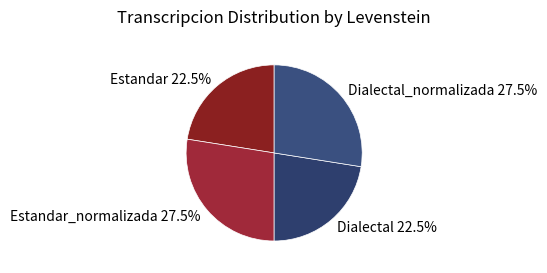

Between Estandar and Estandar_normalizada, which is larger?

Estandar_normalizada